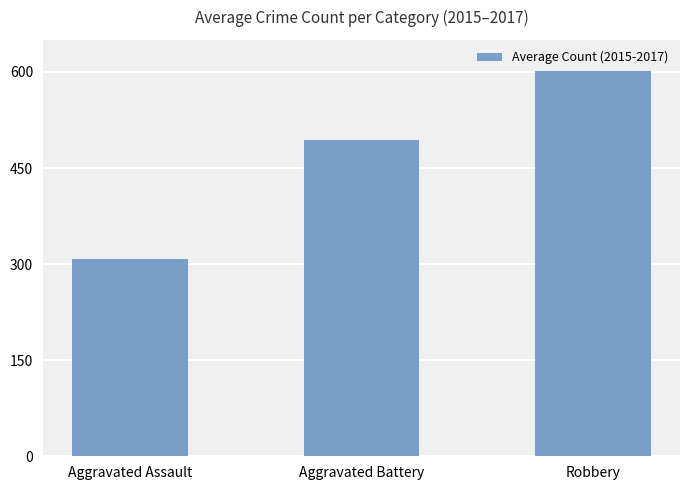

What is the label of the 2nd bar from the left?

Aggravated Battery